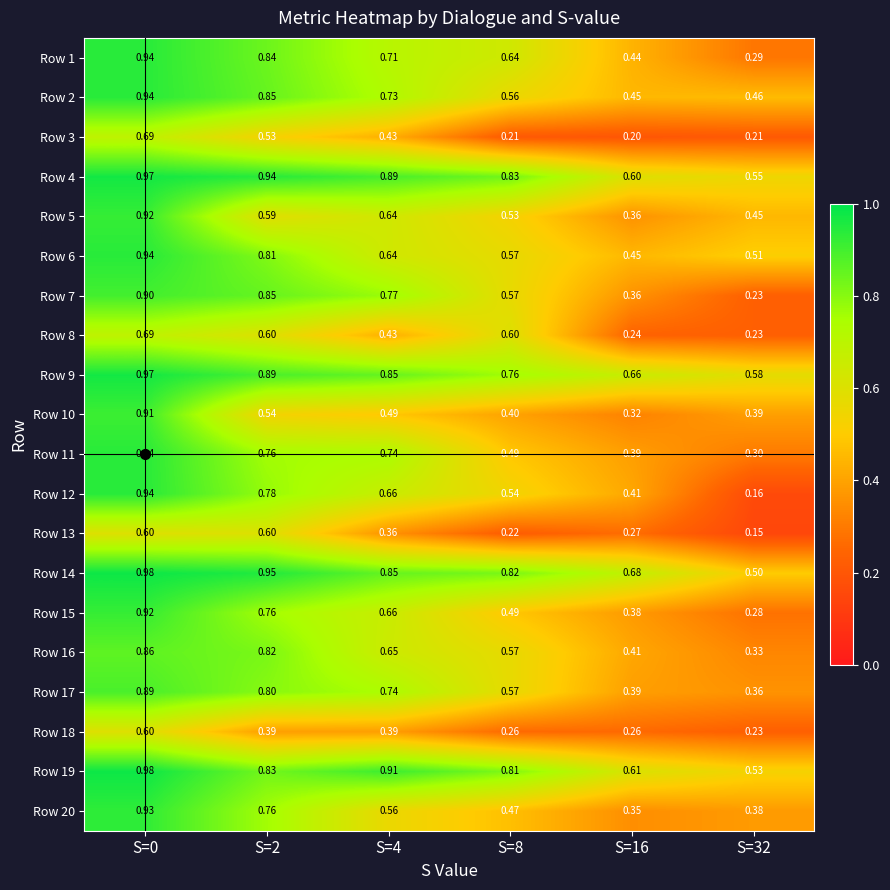

Is the value of Row 17 at S=2 greater than the value of Row 16 at S=32?

Yes